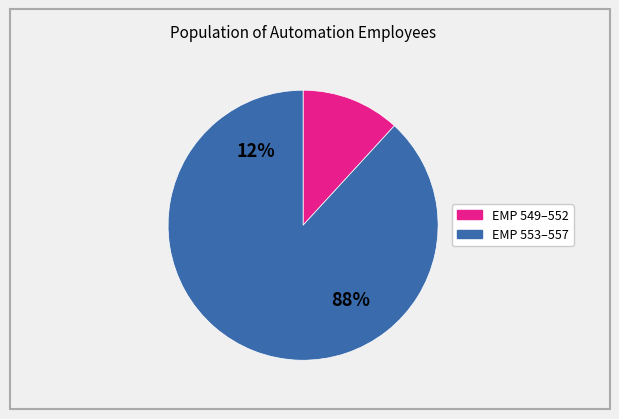

Which category has the smallest portion of the pie?

EMP 549